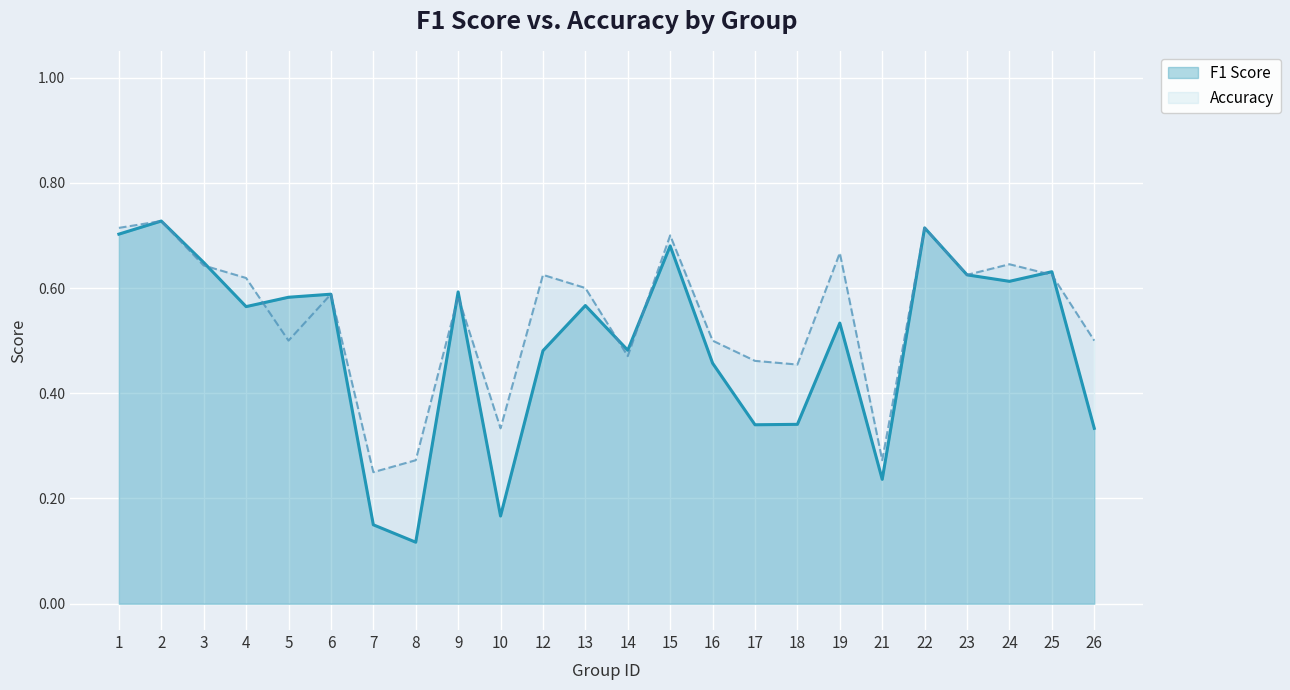

Count the number of categories in the chart.

24